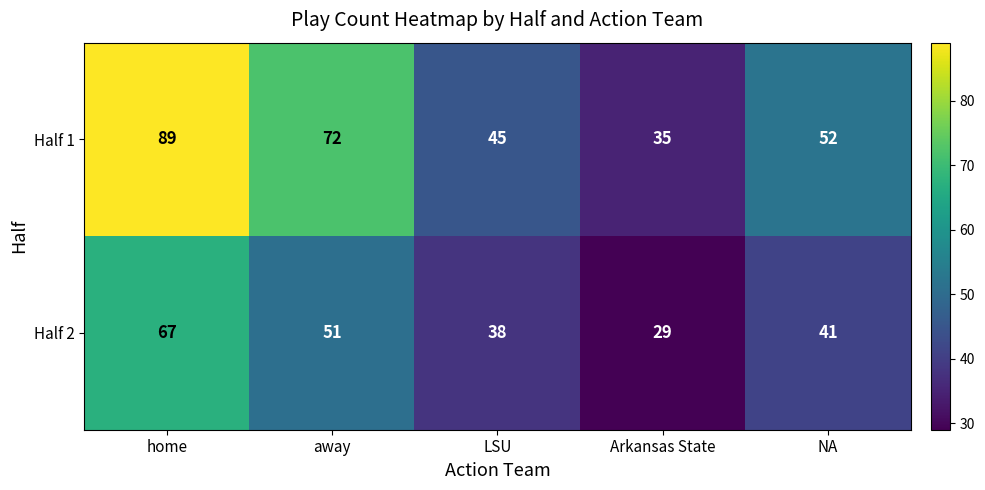

Which series has the largest range (max minus min)?

Half 1